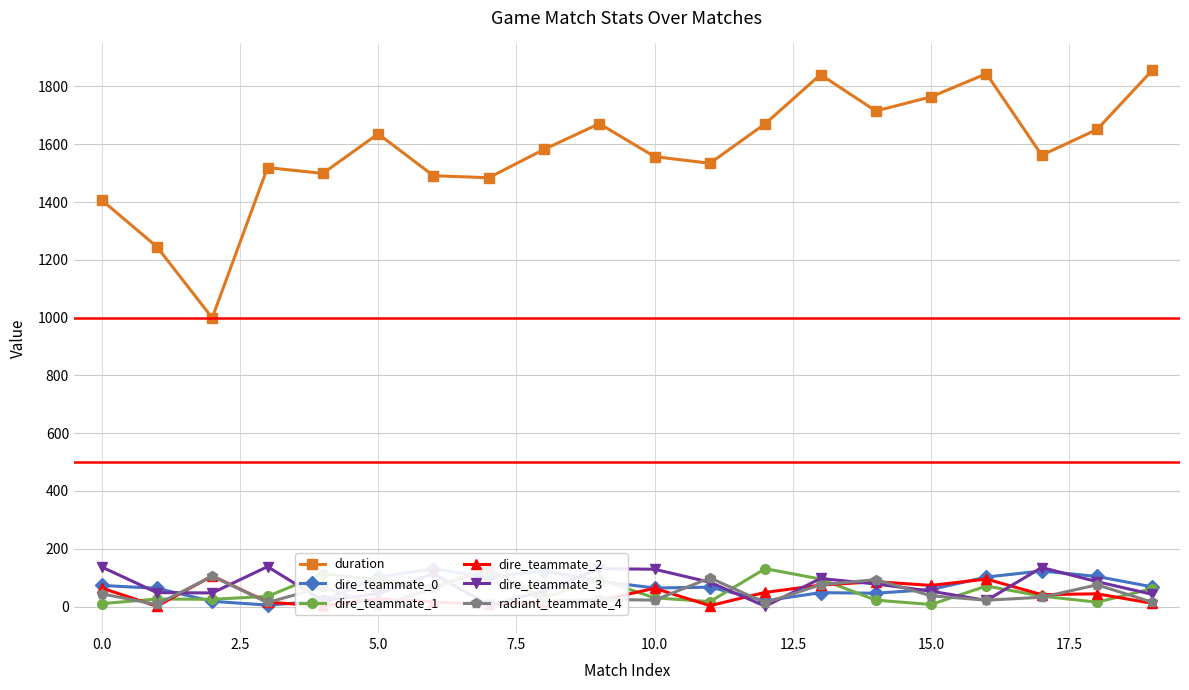

Which series has the widest spread of values?

duration